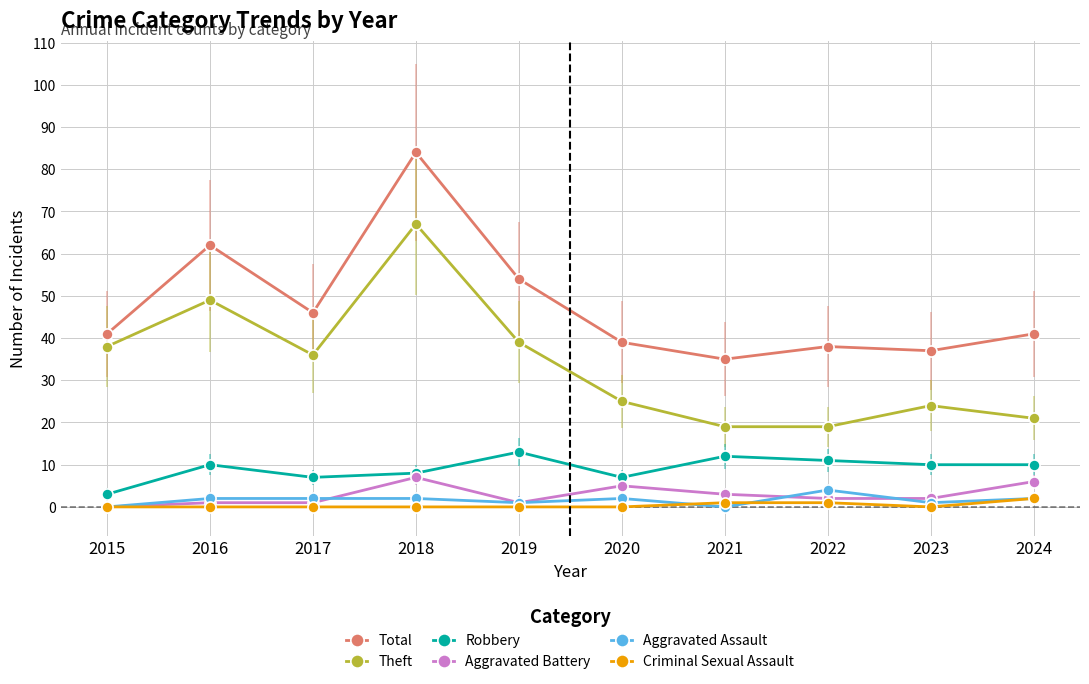

Is the value of Aggravated Assault at 2022 greater than the value of Robbery at 2022?

No